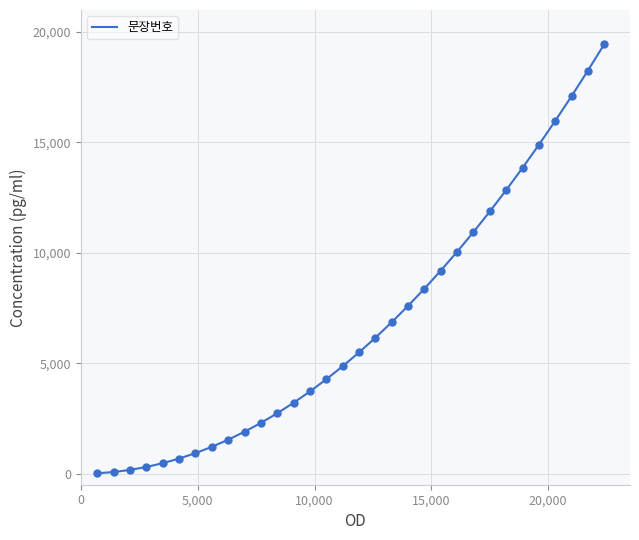

What is the maximum value shown in the chart?

19456